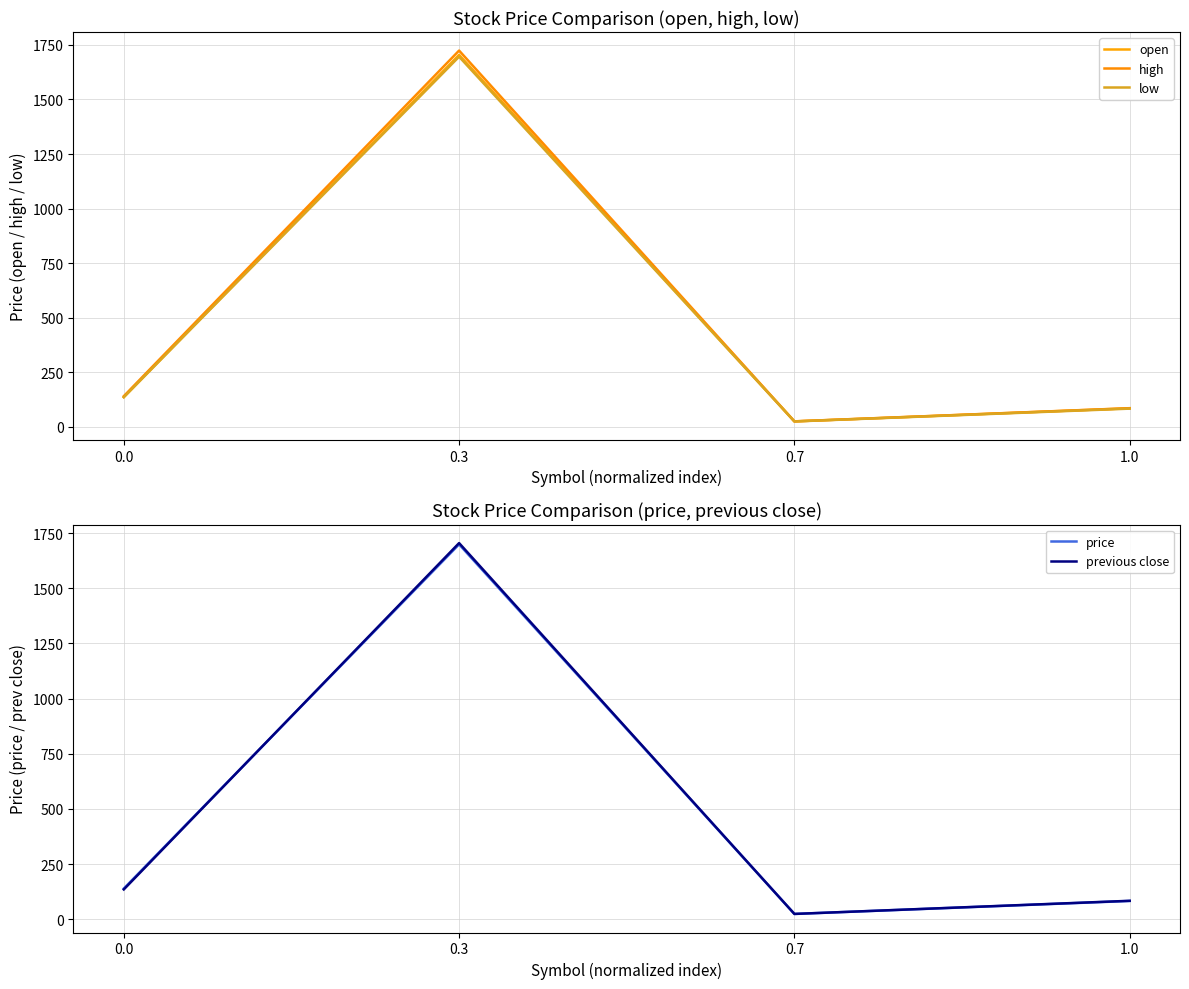

Which label corresponds to the largest value in the chart?

0.3